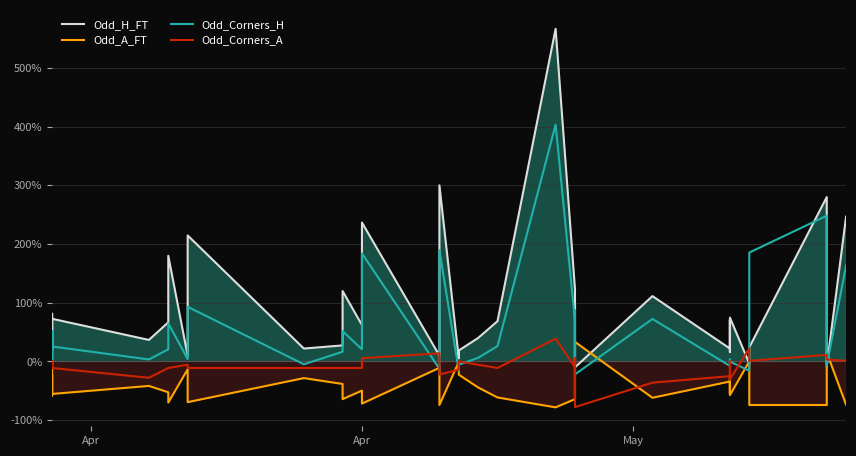

Reading left to right, list all the values displayed in this chart.

Odd_H_FT: 0.0	74.7	27.3	19.3	81.3	72.7	36.7	66.7	180.0	10.0	56.7	214.7	22.0	27.3	120.0	62.0	120.0	236.7	10.0	300.0	5.3	18.7	40.0	68.7	566.7	123.3	3.3	100.0	63.3	-10.0	111.3	22.0	70.7	16.0	74.7	-3.3	24.0	280.0	-8.0	246.7
Odd_A_FT: 0.0	-52.7	-33.3	-22.5	-58.3	-55.3	-41.7	-52.5	-70.0	-13.3	-48.3	-69.3	-28.3	-38.3	-64.2	-49.7	-62.7	-71.8	-10.8	-74.2	-0.8	-22.5	-44.3	-61.3	-78.2	-64.2	-6.7	-61.8	-54.2	33.3	-61.8	-34.2	-55.0	-25.7	-57.3	0.0	-74.2	-74.2	15.3	-73.8
Odd_Corners_H: 0.0	31.7	13.1	0.0	51.7	25.5	3.4	20.7	64.8	4.1	26.2	93.1	-4.8	16.6	51.7	20.7	44.8	184.1	-12.4	189.7	-15.9	-5.5	6.2	26.2	403.4	69.0	-6.9	86.9	40.0	-22.1	72.4	-7.6	3.4	-2.8	0.0	-15.9	185.5	248.3	-6.9	163.4
Odd_Corners_A: 0.0	-11.1	-11.1	0.0	-11.1	-11.1	-27.8	-11.1	-11.1	-5.6	-11.1	-11.1	-11.1	-11.1	-11.1	-11.1	-11.1	5.6	13.9	-22.2	-13.9	0.0	-5.6	-11.1	38.9	-10.0	5.6	-10.0	-13.3	-77.8	-36.1	-25.0	-30.6	0.0	-30.6	22.2	1.1	11.1	3.3	1.1